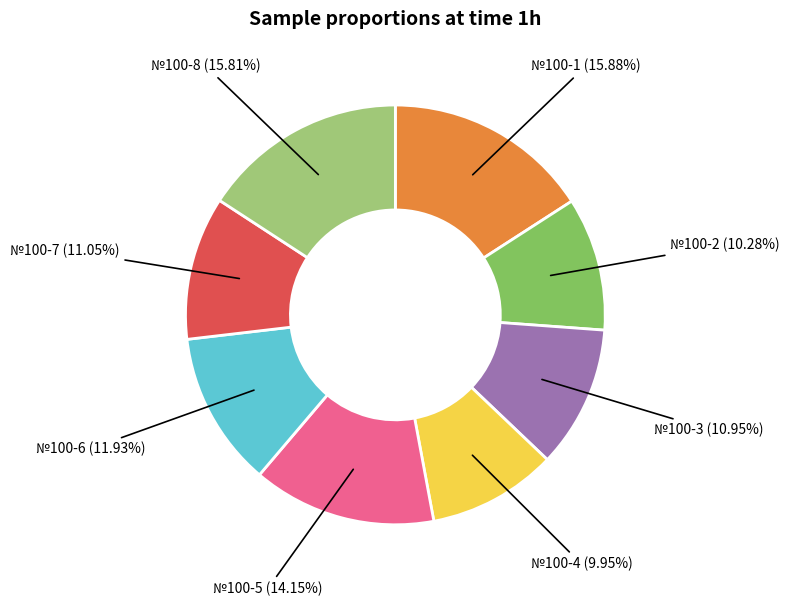

To the nearest percent, what is the difference between the largest and smallest slice percentages?

6%